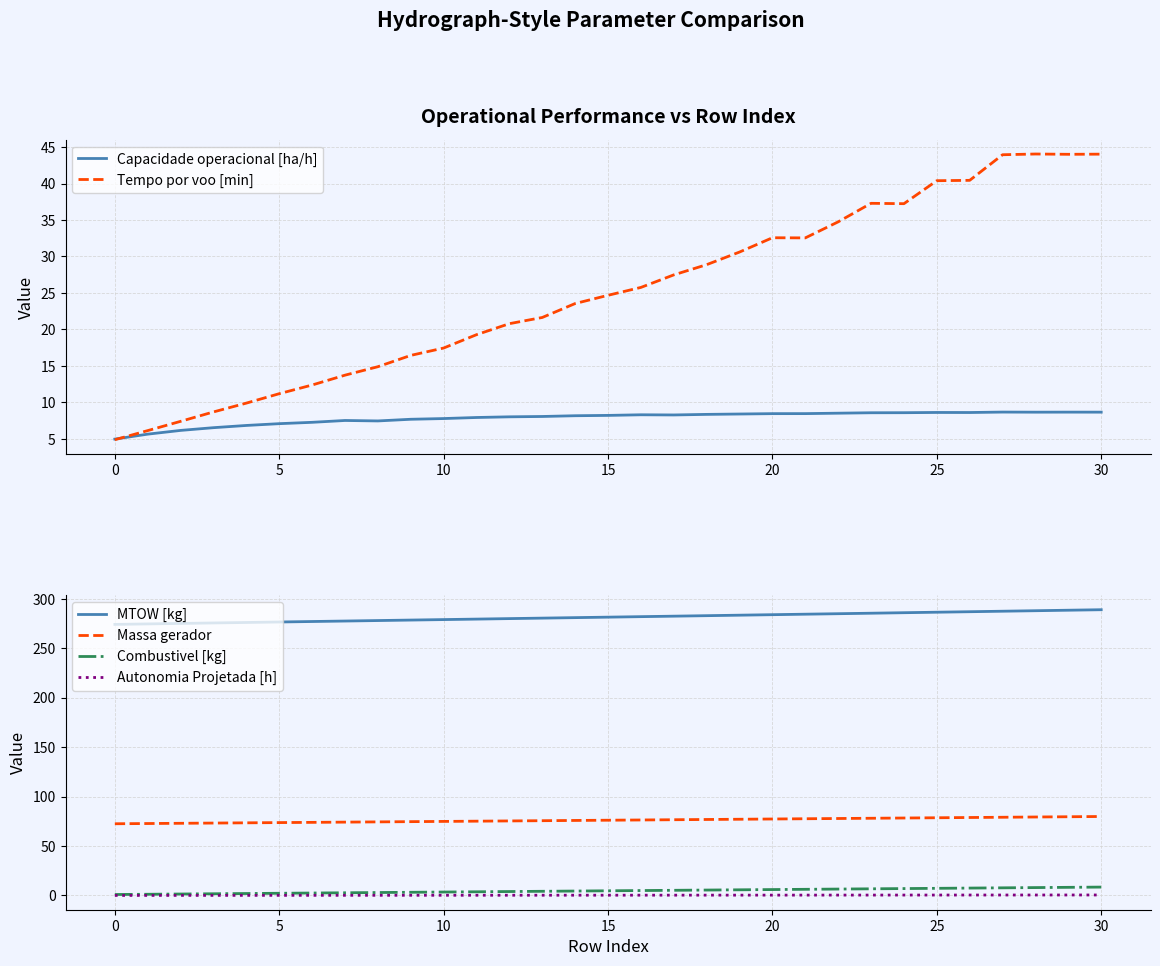

At which label does Tempo por voo [min] first exceed 24?

15